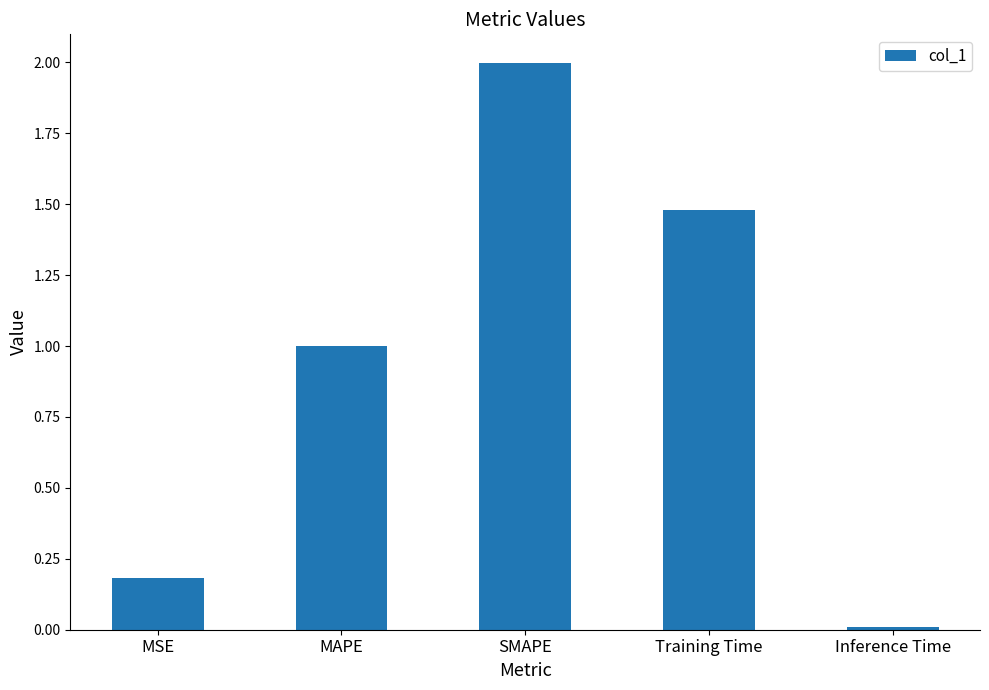

What is the label of the 2nd bar from the left?

MAPE